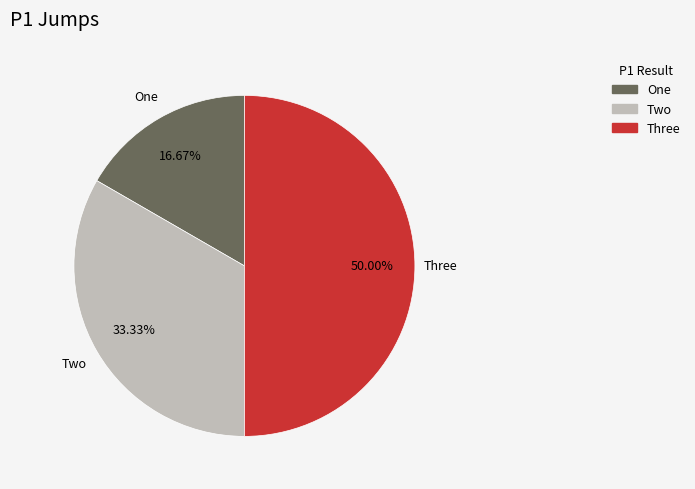

To the nearest percent, what is the difference between the Three and One slice percentages?

33%